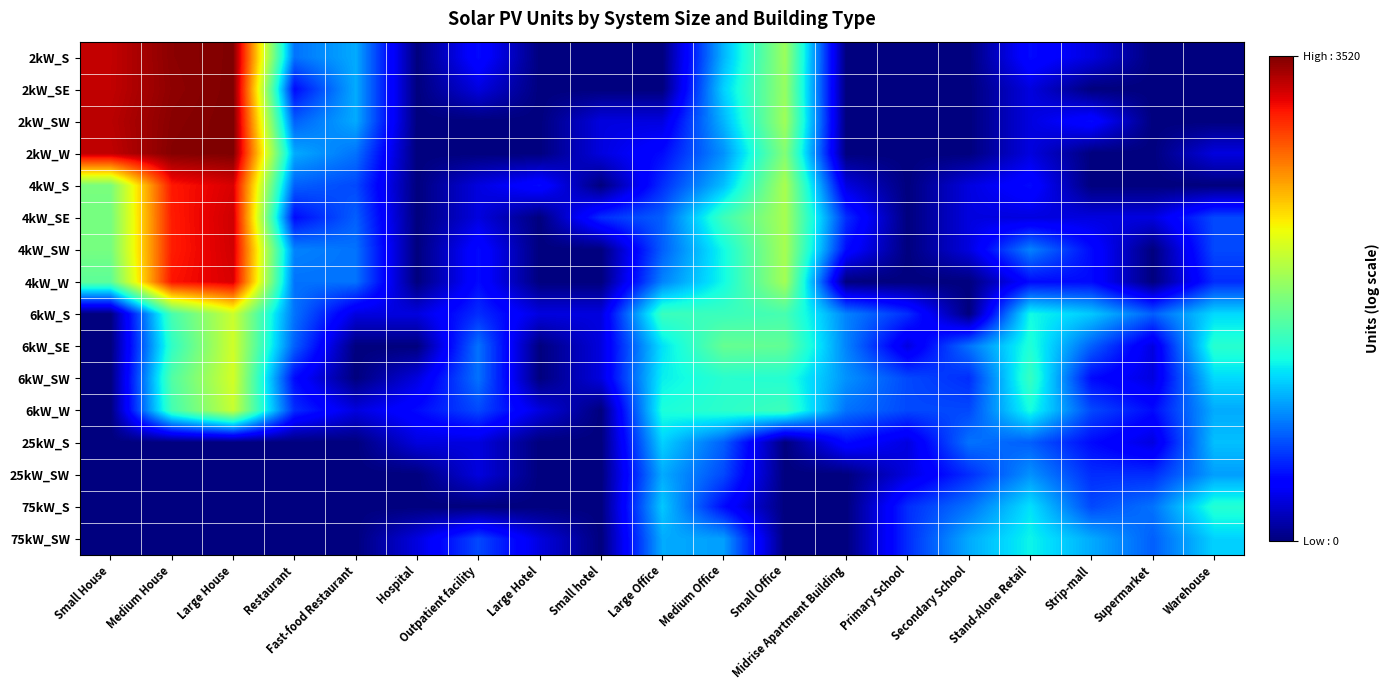

At how many categories does at least one series exceed 3?

8